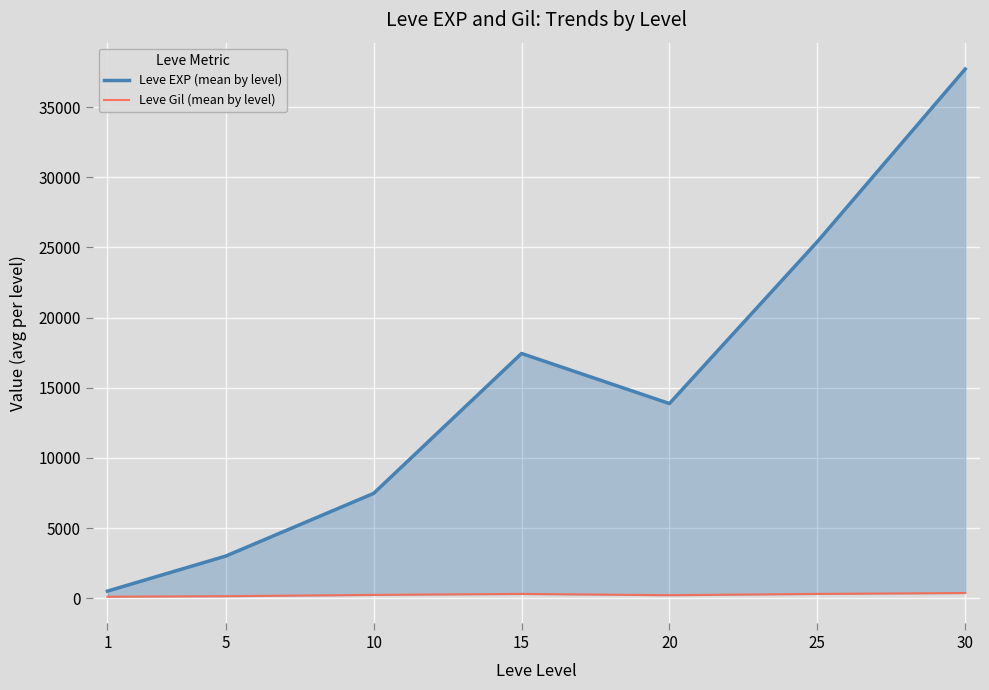

Count the number of categories in the chart.

7